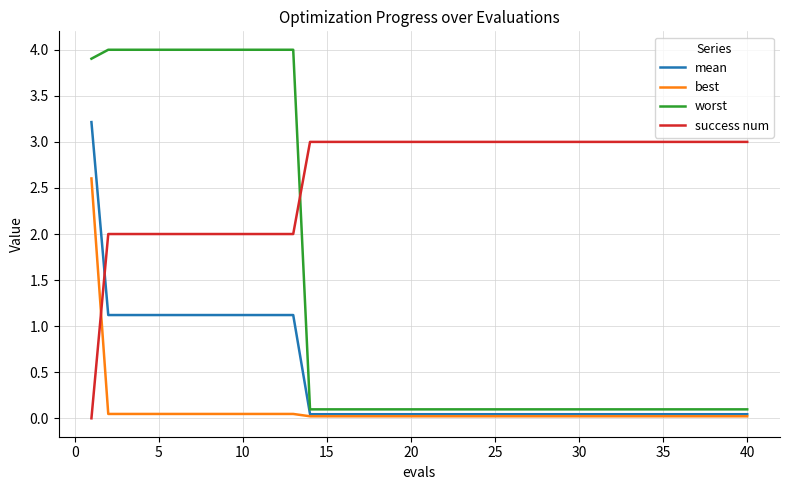

After their last crossing, which series has the higher values: success num or best?

success num